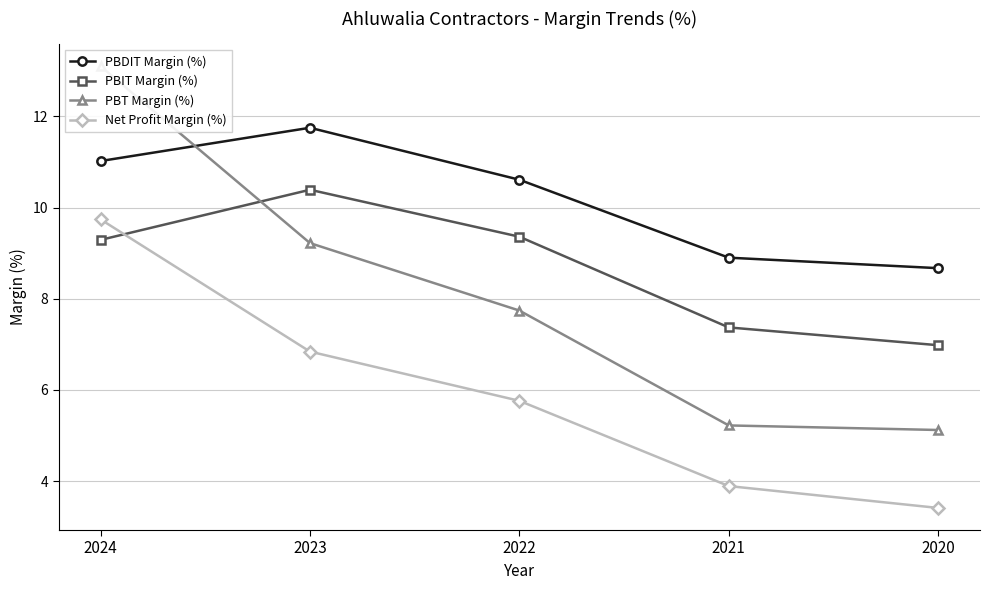

Where is PBIT Margin (%) nearest to the value 8?

2021